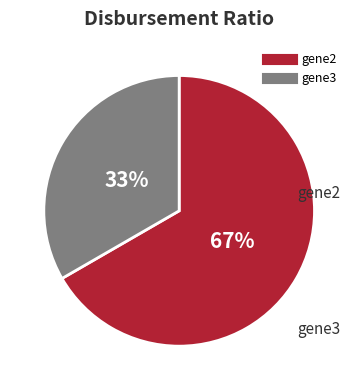

Which has a higher value, gene2 or gene3?

gene2